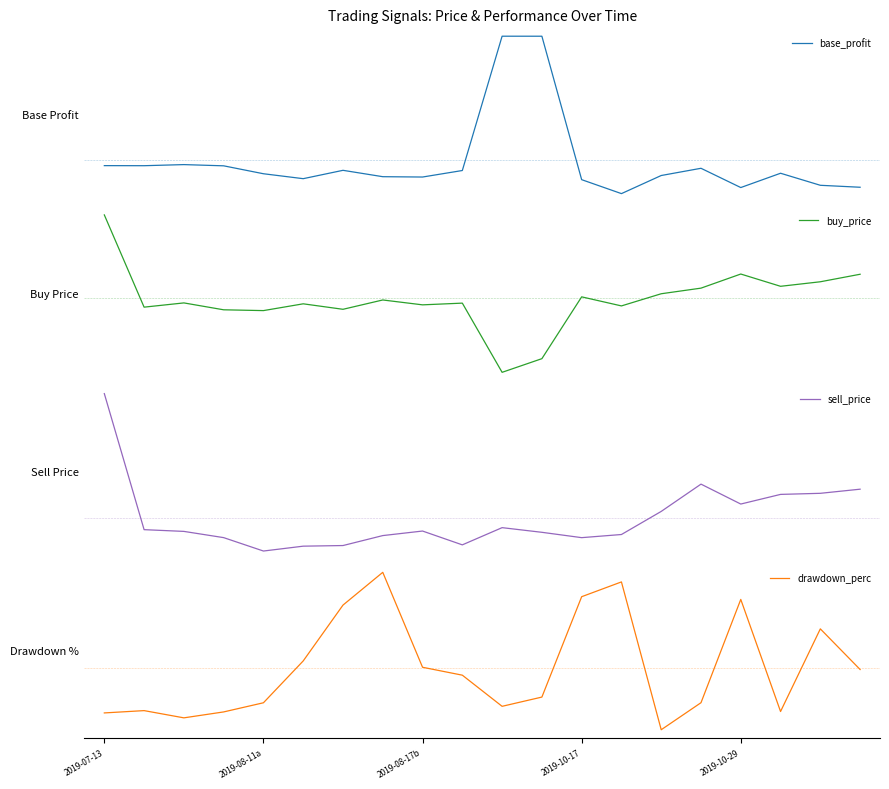

Reading left to right, extract all data points from this chart.

base_profit: 5.5	5.5	6.1	5.4	0.9	-2.0	2.8	-0.8	-1.0	2.7	80.0	80.0	-2.5	-10.6	-0.1	4.0	-7.1	1.2	-5.8	-6.9
buy_price: 3.3	2.3	2.4	2.3	2.3	2.4	2.3	2.4	2.4	2.4	1.7	1.8	2.4	2.4	2.5	2.5	2.7	2.6	2.6	2.7
sell_price: 3.3	2.4	2.4	2.4	2.3	2.3	2.3	2.4	2.4	2.3	2.4	2.4	2.4	2.4	2.5	2.7	2.6	2.6	2.7	2.7
drawdown_perc: -0.1	-0.0	-0.1	-0.0	0.1	0.7	1.4	1.9	0.6	0.5	0.0	0.2	1.5	1.7	-0.3	0.1	1.5	-0.0	1.1	0.5